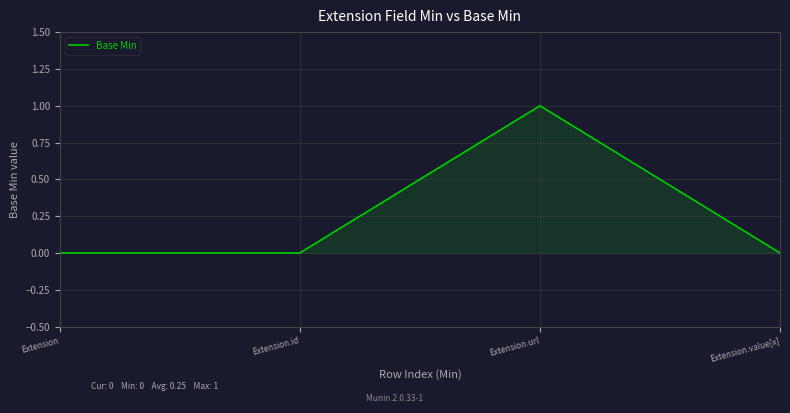

What position from the left is Extension.id?

2